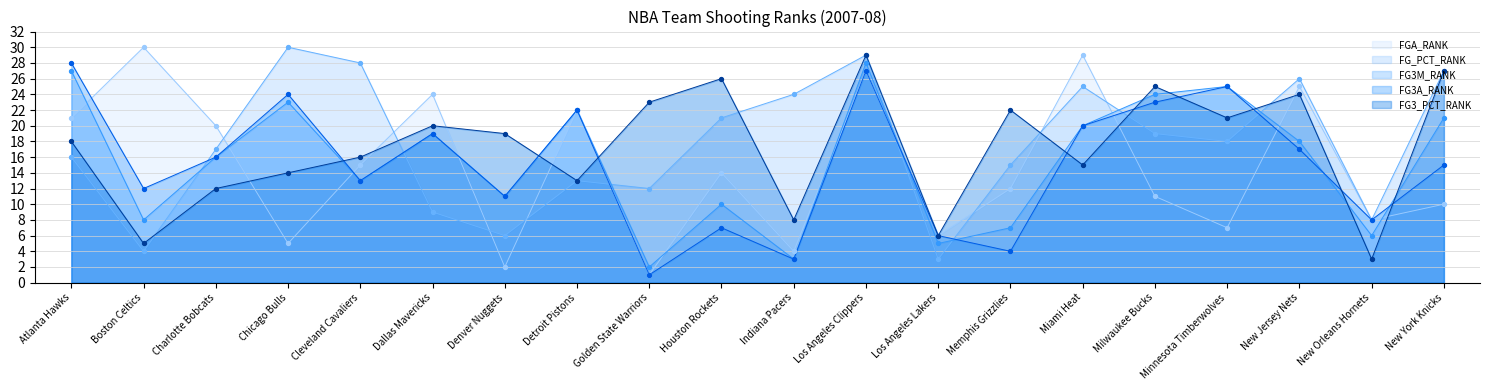

Which series has the largest total across all categories?

FG_PCT_RANK